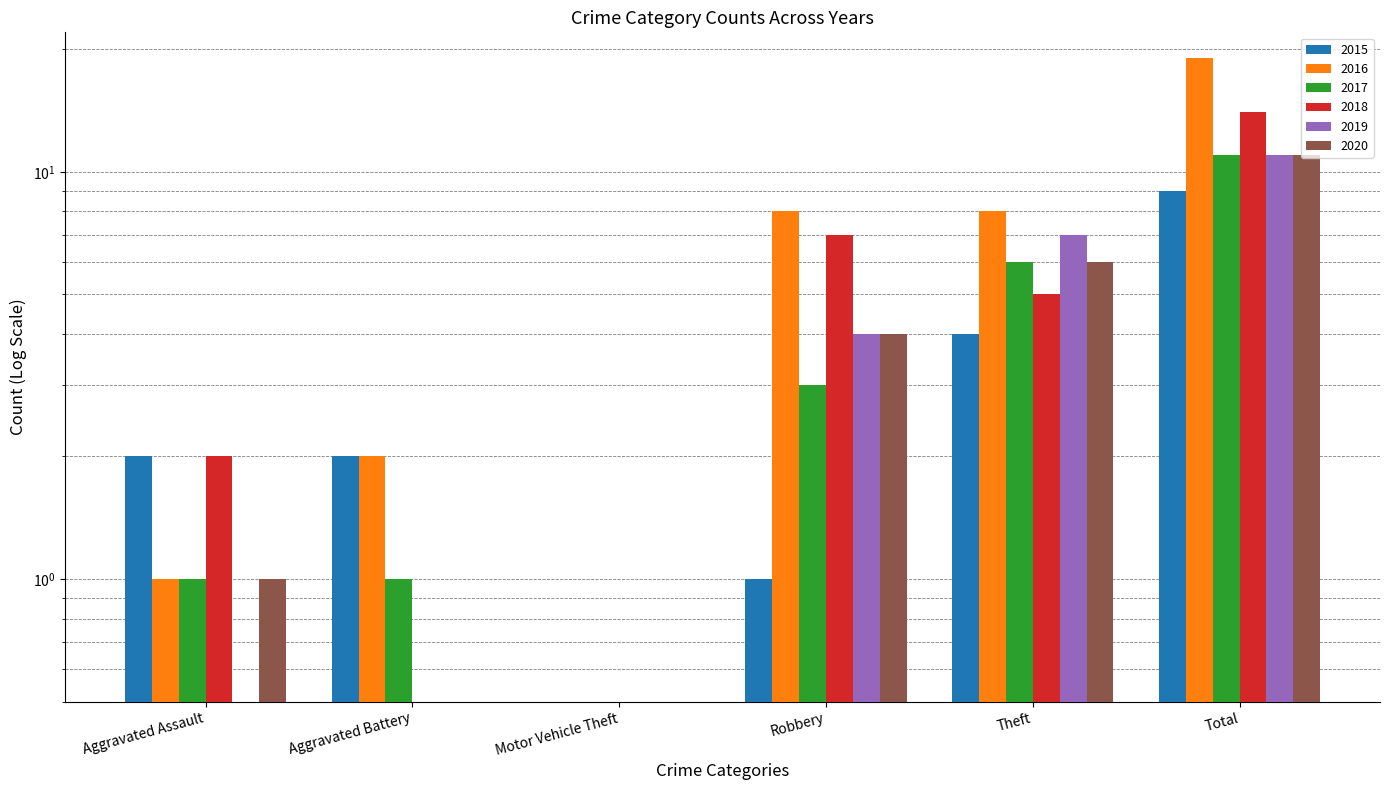

At how many categories does at least one series exceed 1?

5